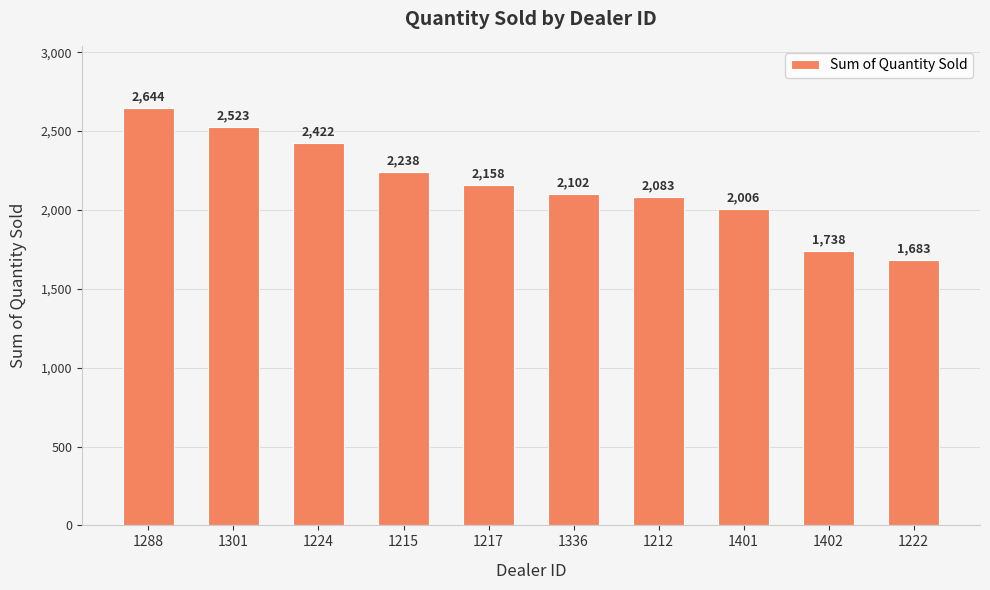

What is the maximum value shown in the chart?

2644